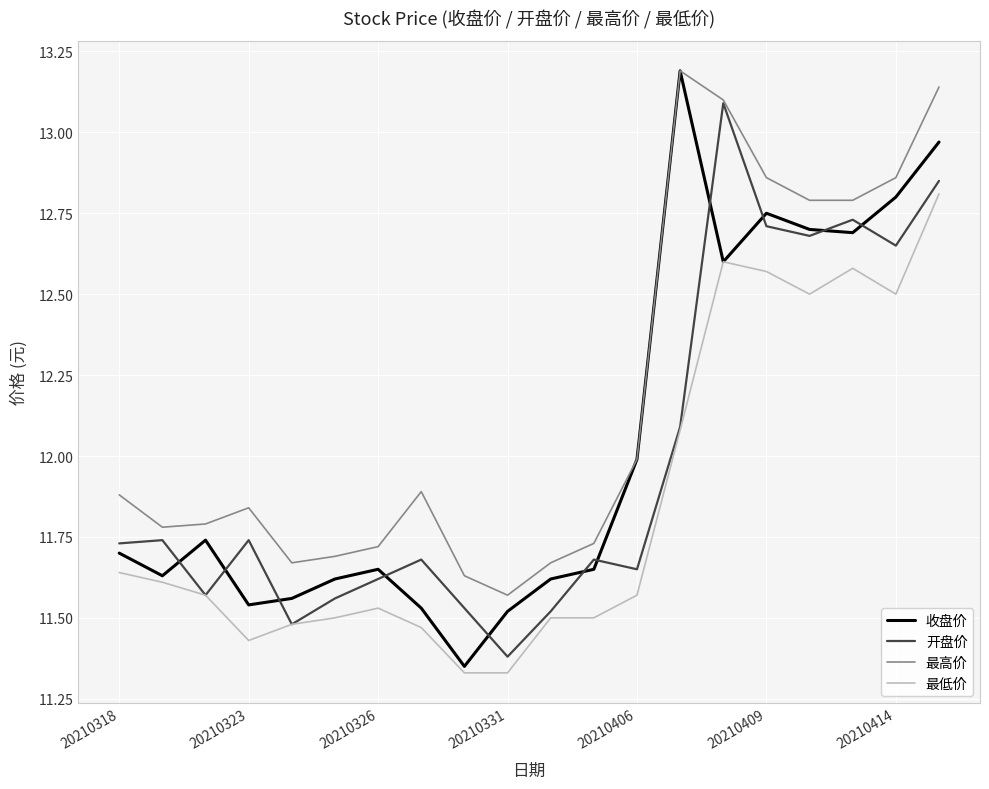

True or false: 最高价 and 最低价 intersect in this chart.

False